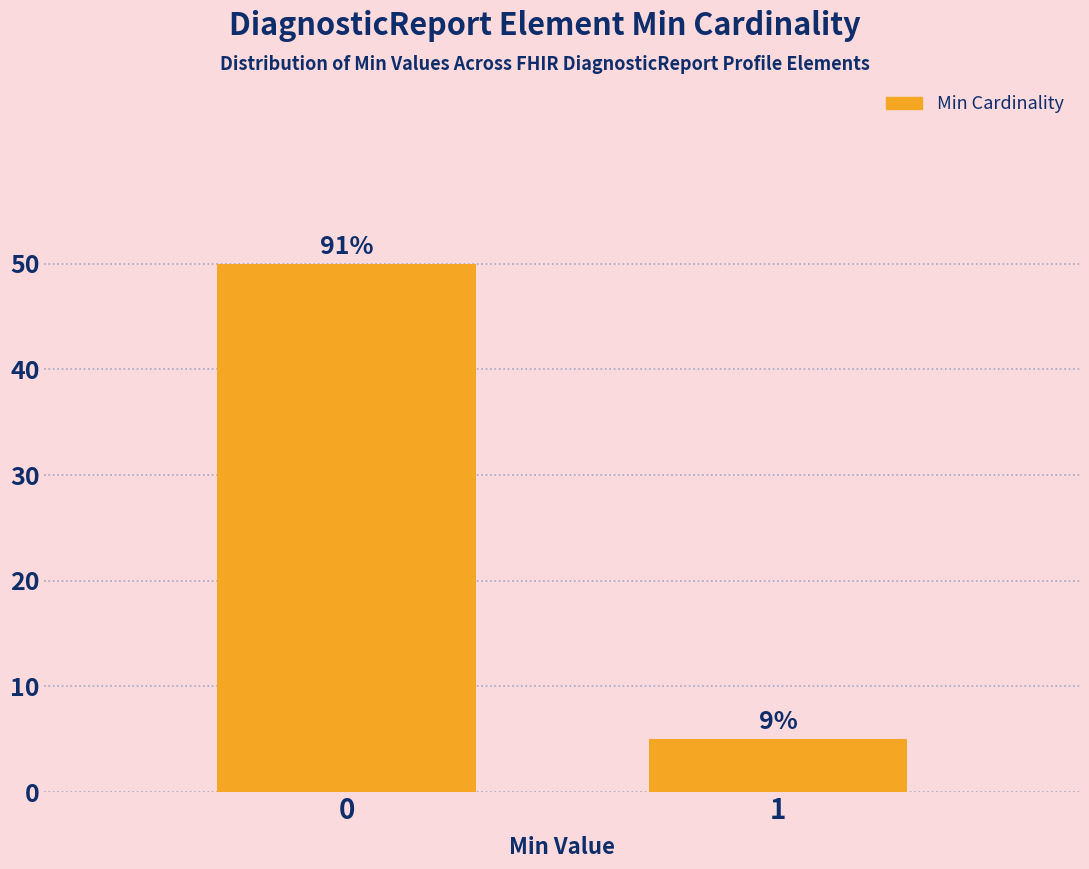

Are the bars horizontal?

No